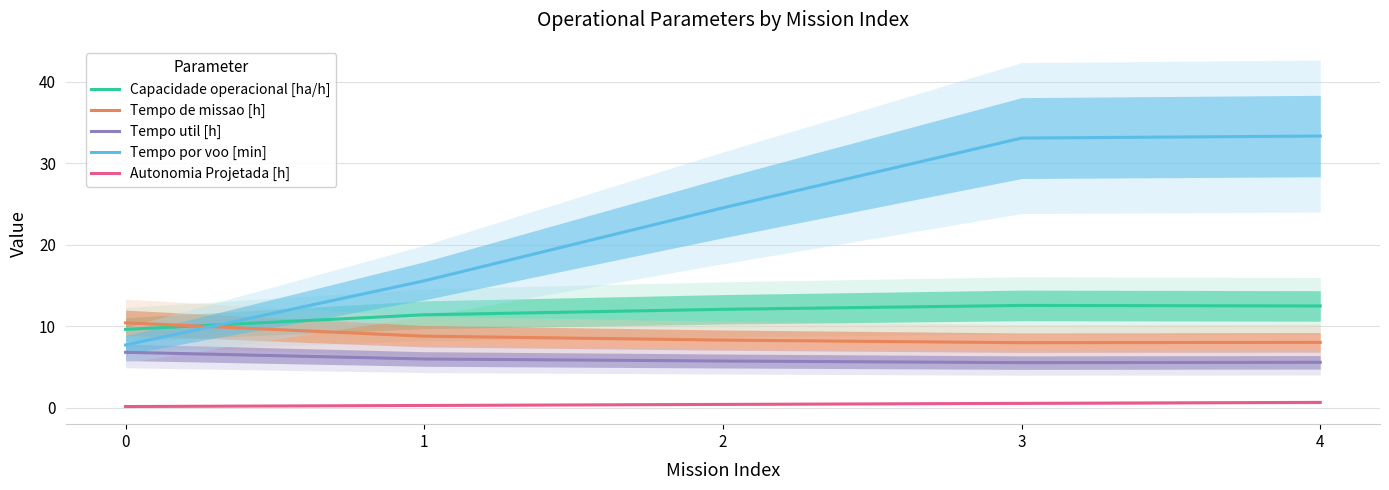

Which series changed the most between 3 and 4?

Tempo por voo [min]